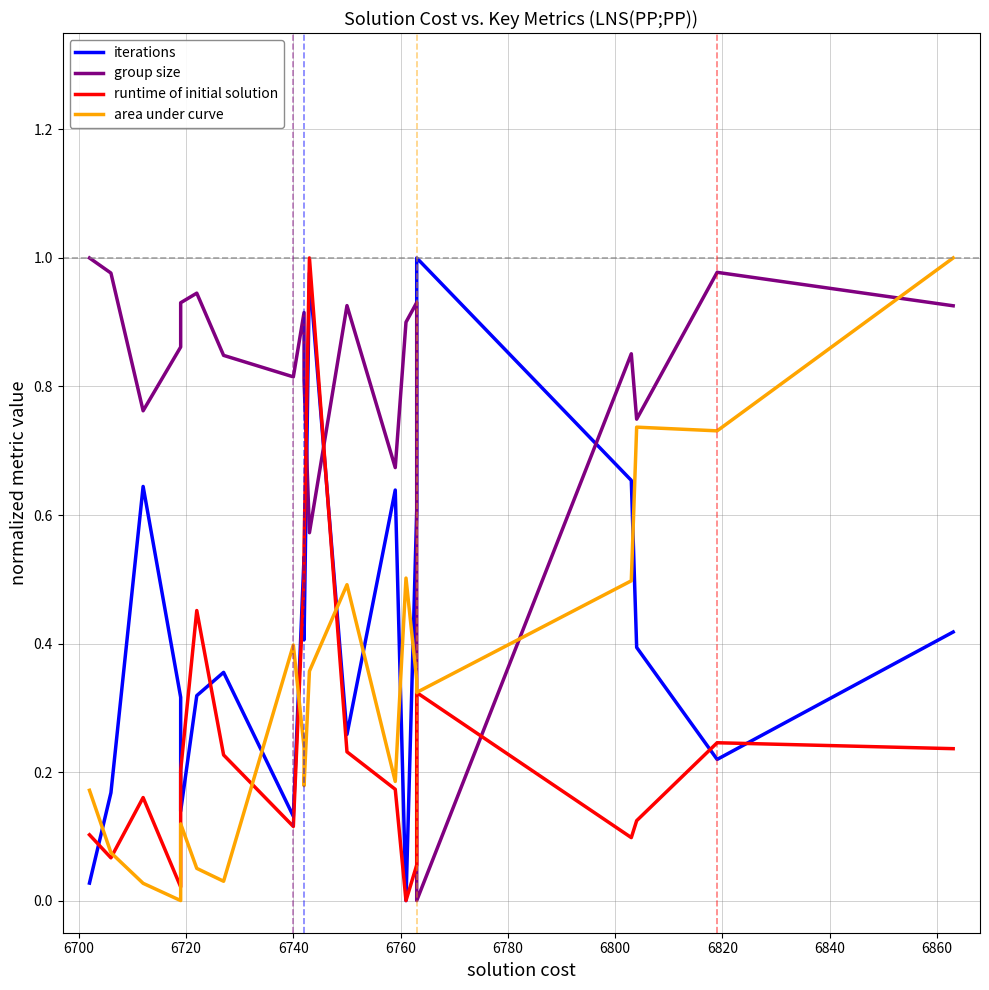

How many values in the iterations series exceed 0?

19